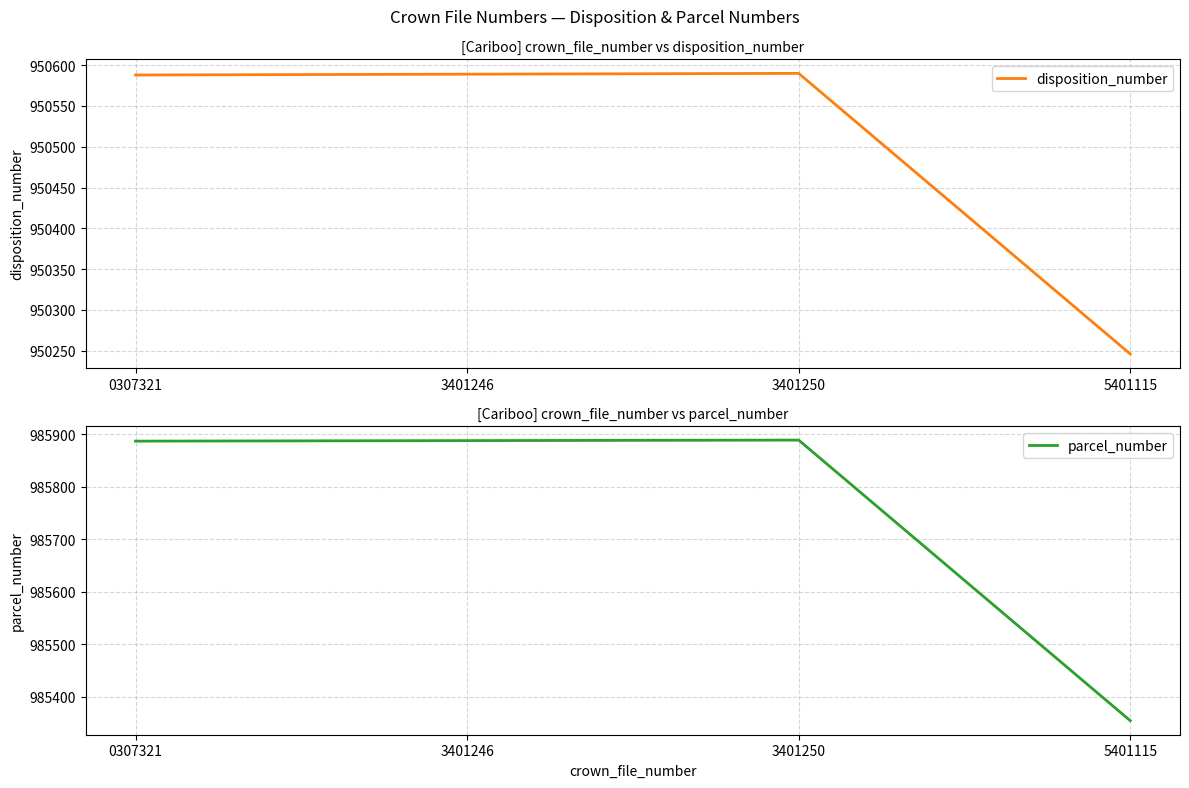

What is the maximum value shown in the chart?

985889